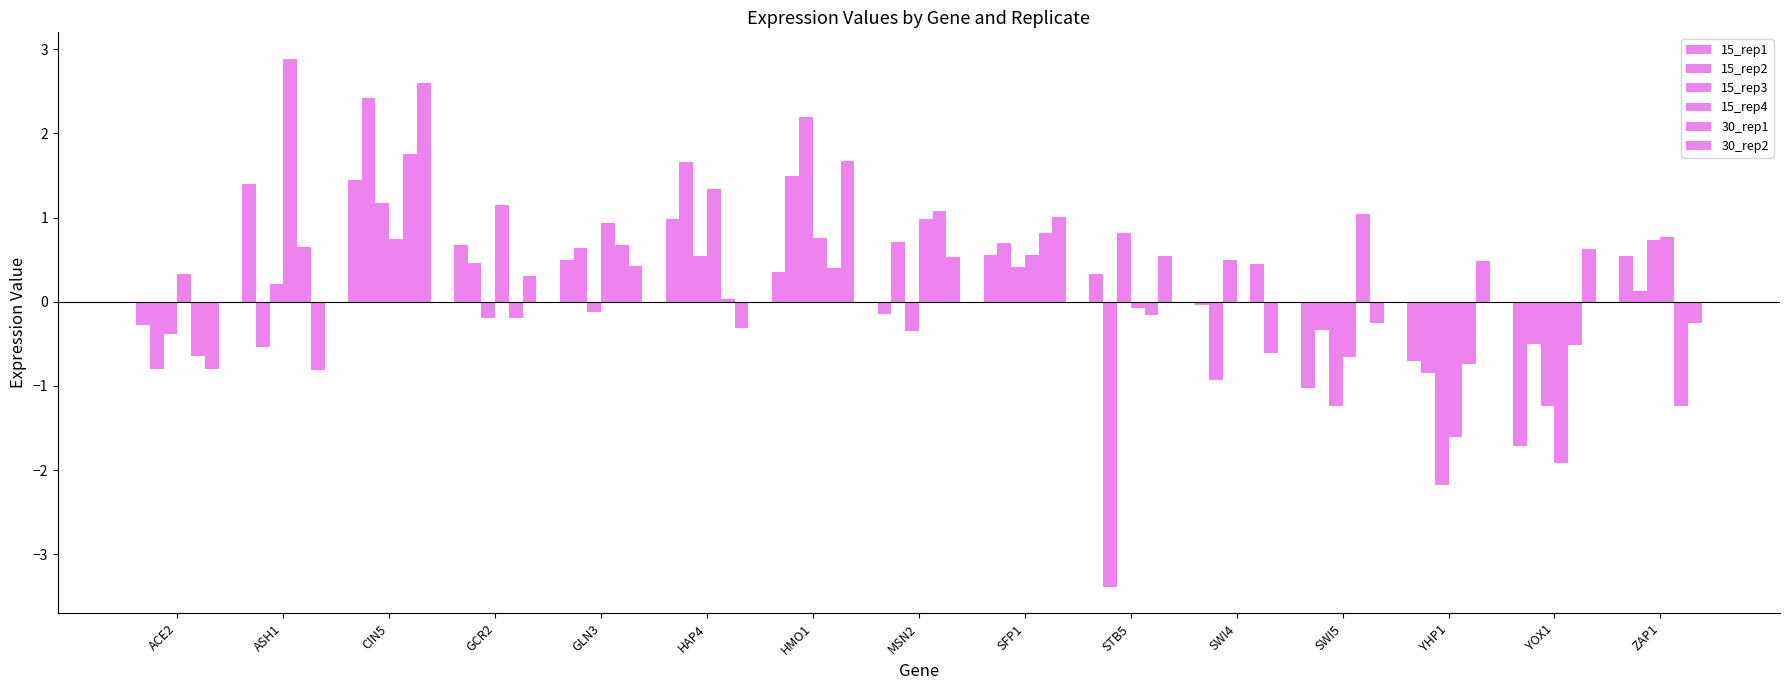

What is the sum of the 30_rep1 values at GCR2 and CIN5?

1.6